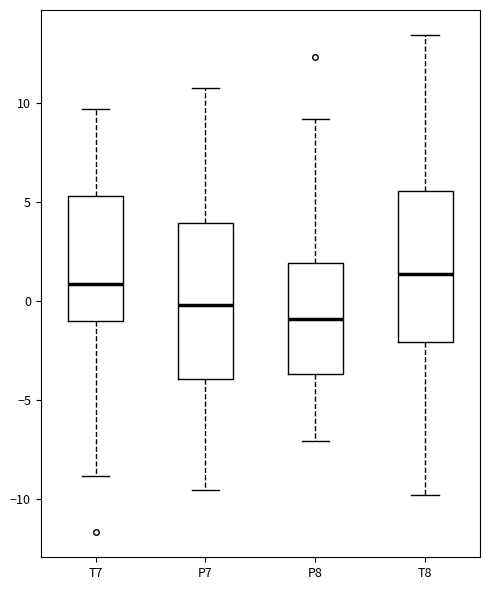

Reading left to right, transcribe this box plot: for each box, give where its median line is, the range the box spans, and where its two whiskers end, as read against the y-axis. The values are not printed on the chart, so give them approximately, as read against the axis.

T7: median 1.0, box -1.0 to 5.5, whiskers -9.0 to 9.5
P7: median 0.0, box -4.0 to 4.0, whiskers -9.5 to 11.0
P8: median -1.0, box -3.5 to 2.0, whiskers -7.0 to 9.0
T8: median 1.5, box -2.0 to 5.5, whiskers -10.0 to 13.5